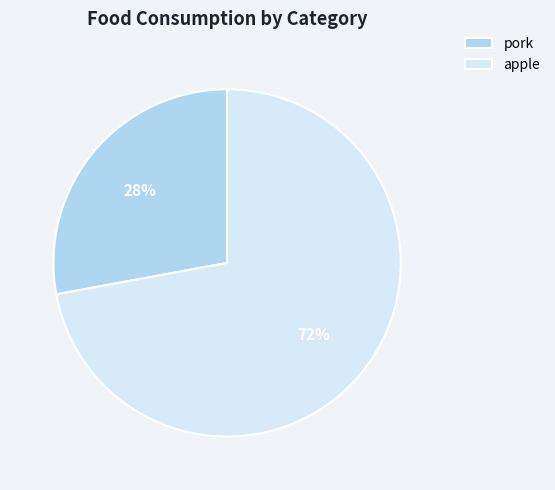

What is the largest slice in the pie chart?

apple